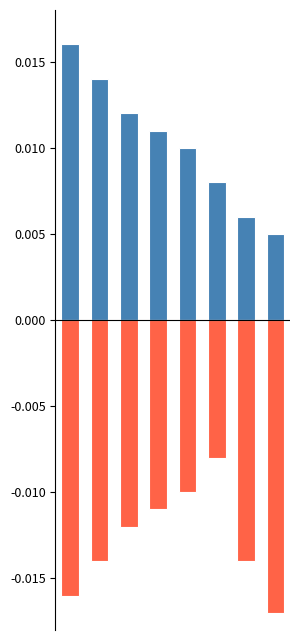

Which series has the largest total across all categories?

Min